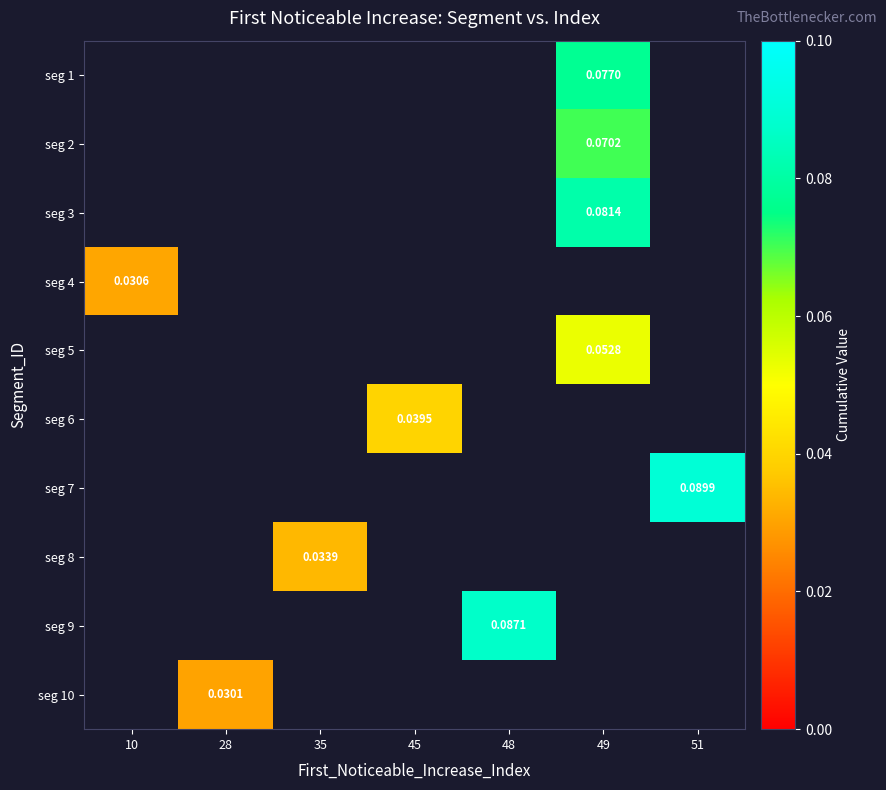

Which has a higher value, 28 or 49?

49